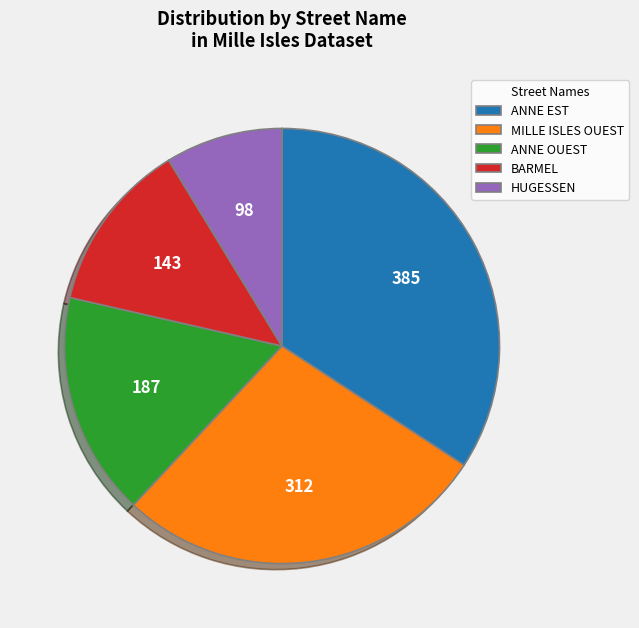

Which slice is the smallest?

HUGESSEN